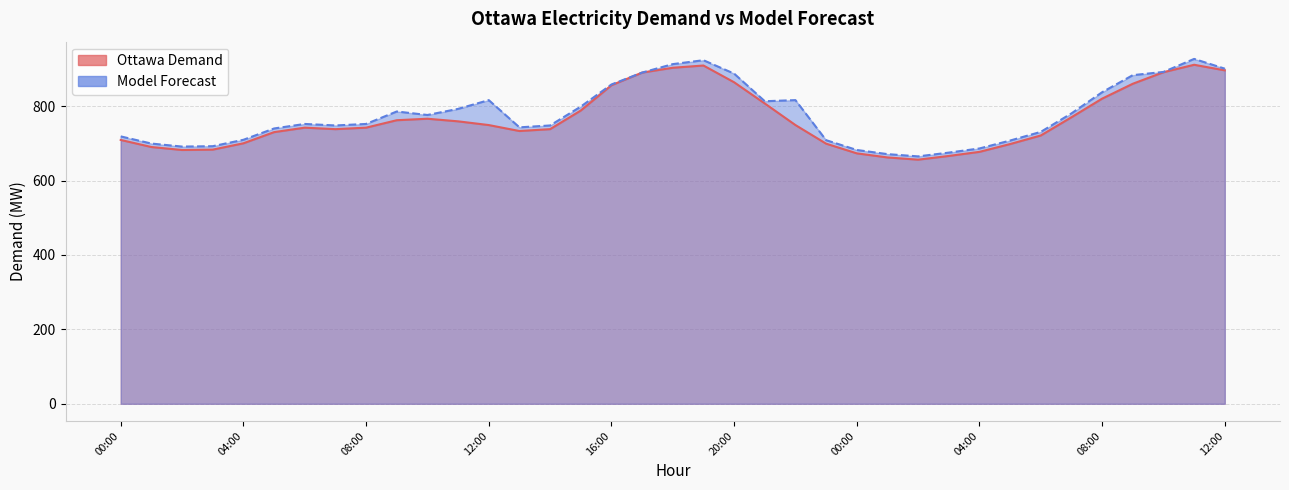

What is the value of the Ottawa Demand point at the 19th from the left?

903.0